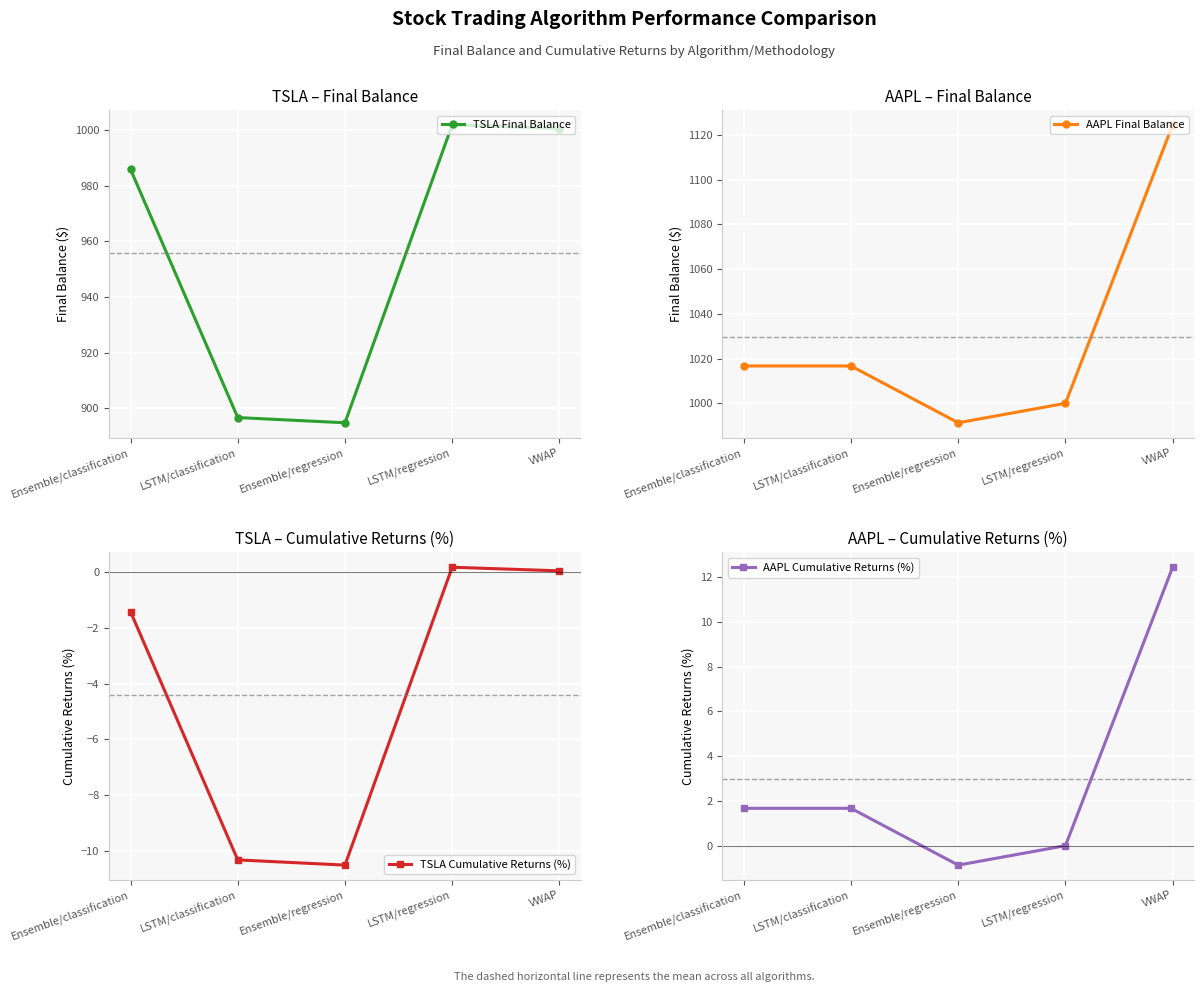

Reading left to right, what are all the values shown in this chart?

TSLA Final Balance: Ensemble/classification=985.9	LSTM/classification=896.7	Ensemble/regression=894.9	LSTM/regression=1001.9	VWAP=1000.6
AAPL Final Balance: Ensemble/classification=1016.7	LSTM/classification=1016.7	Ensemble/regression=991.3	LSTM/regression=1000.0	VWAP=1124.5
TSLA Cumulative Returns (%): Ensemble/classification=-1.4	LSTM/classification=-10.3	Ensemble/regression=-10.5	LSTM/regression=0.2	VWAP=0.1
AAPL Cumulative Returns (%): Ensemble/classification=1.7	LSTM/classification=1.7	Ensemble/regression=-0.9	LSTM/regression=0.0	VWAP=12.4